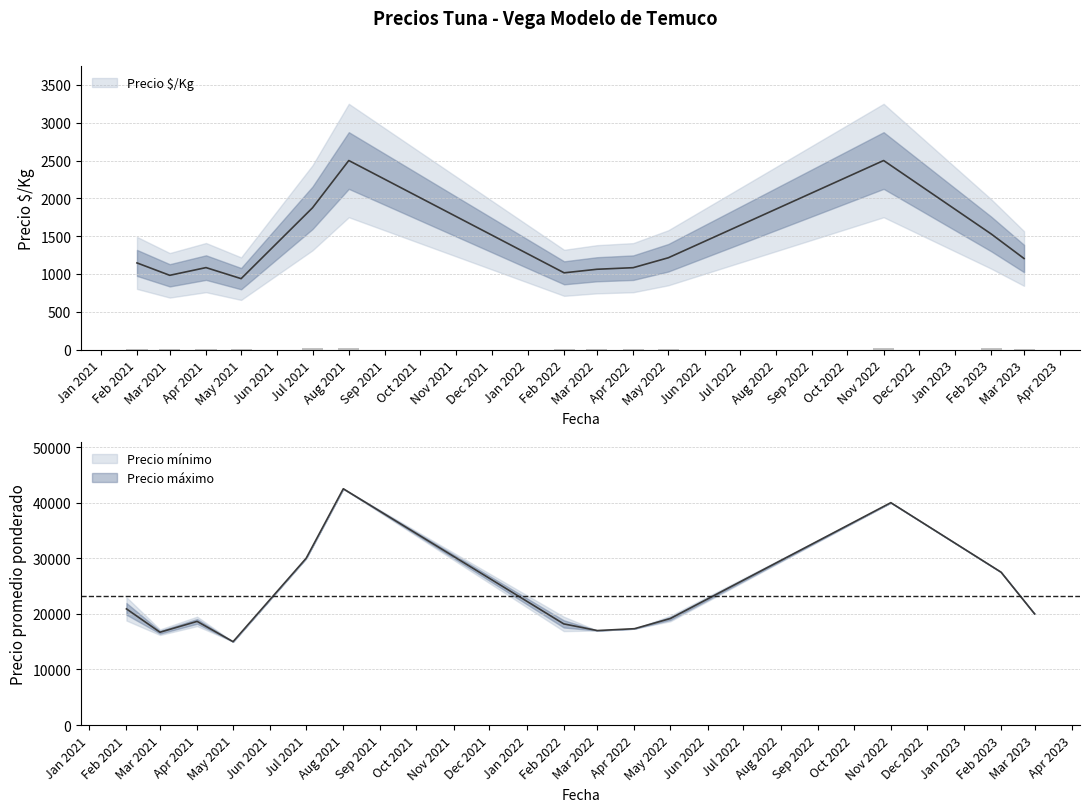

What value does the Precio $/Kg series have at Mar 2023?

1204.0